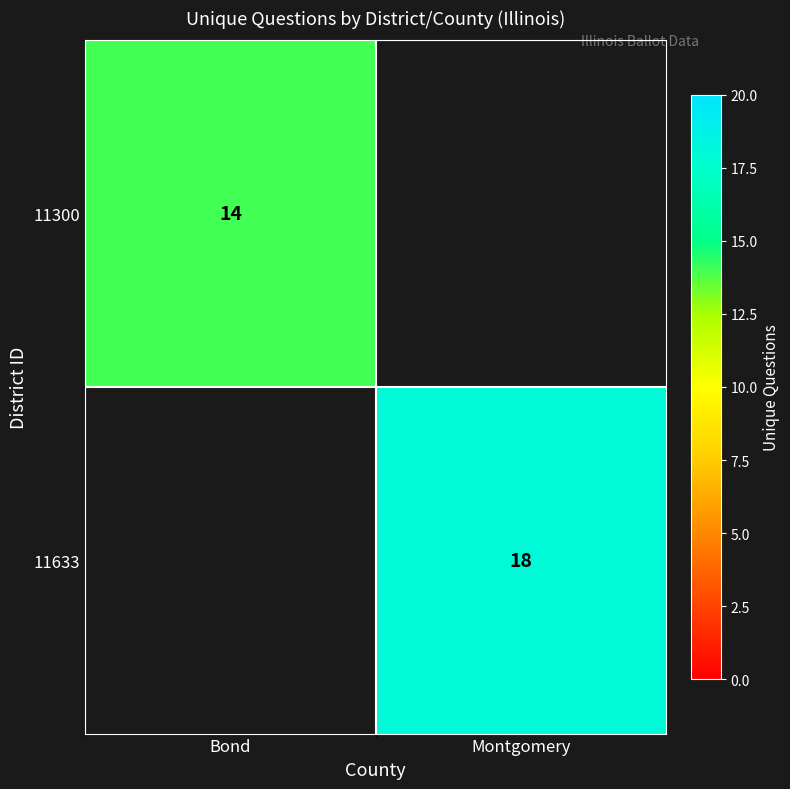

The 11633 series shows 26 at Montgomery. True or false?

False